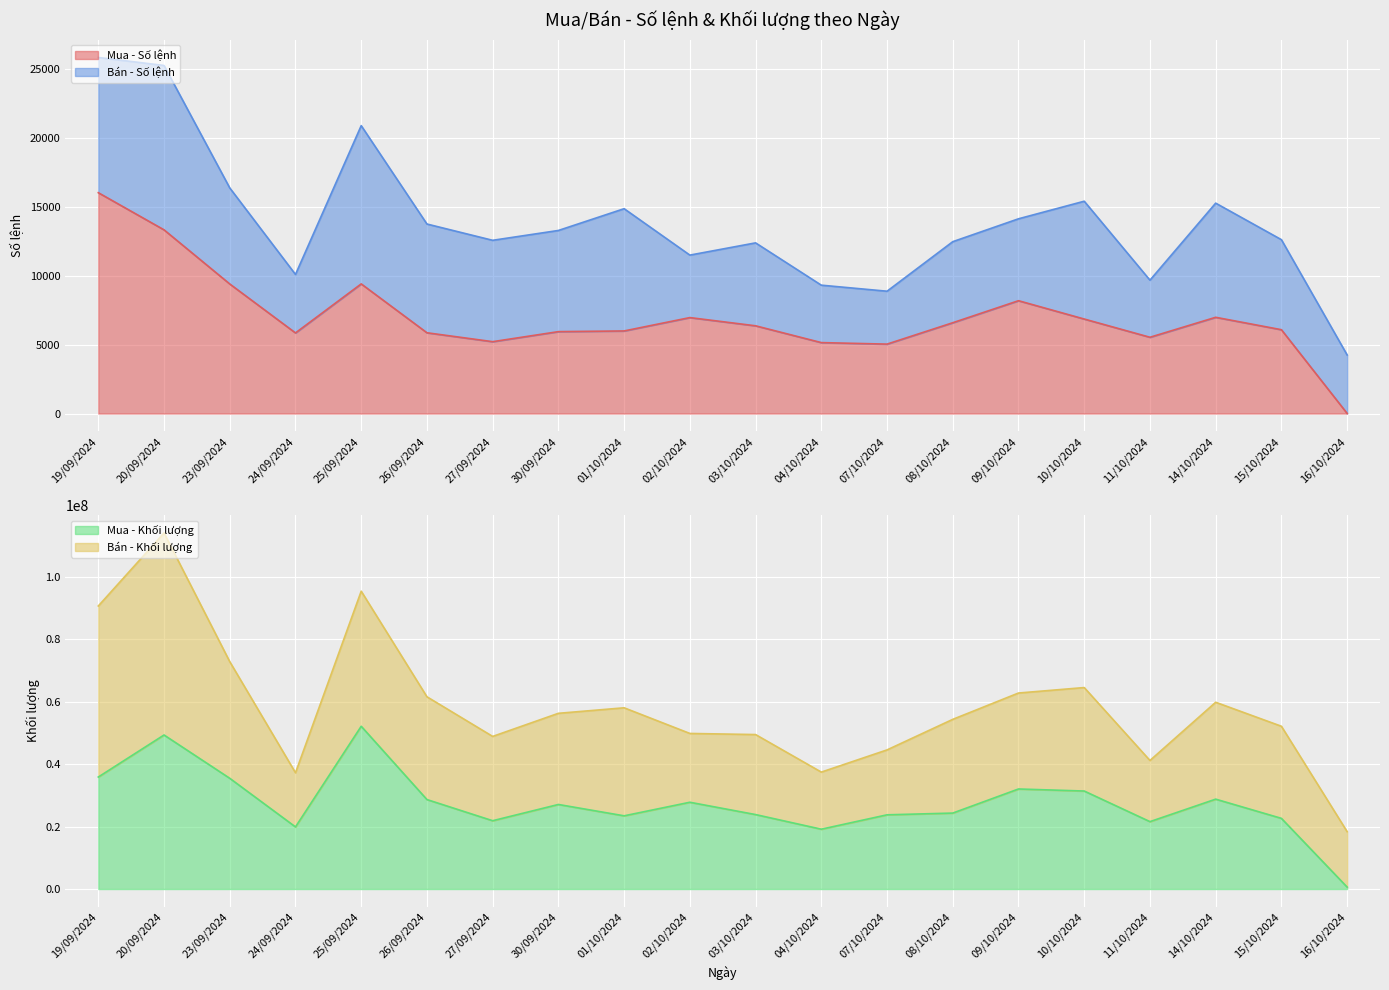

Which series has the widest spread of values?

Mua - Khối lượng